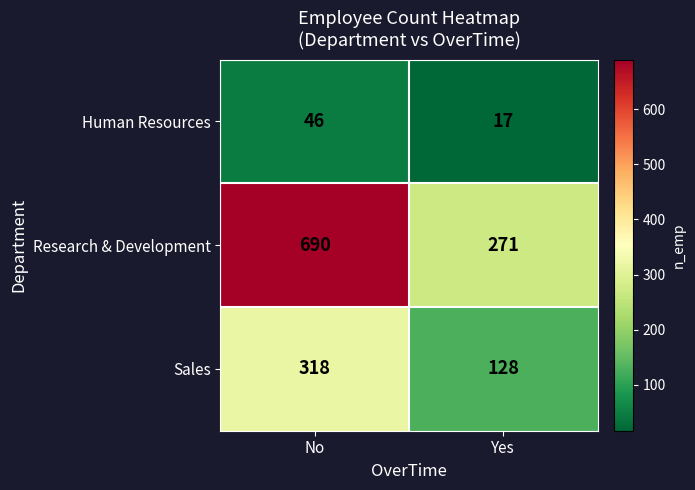

List the series in order of their overall mean, lowest first.

Human Resources, Sales, Research & Development